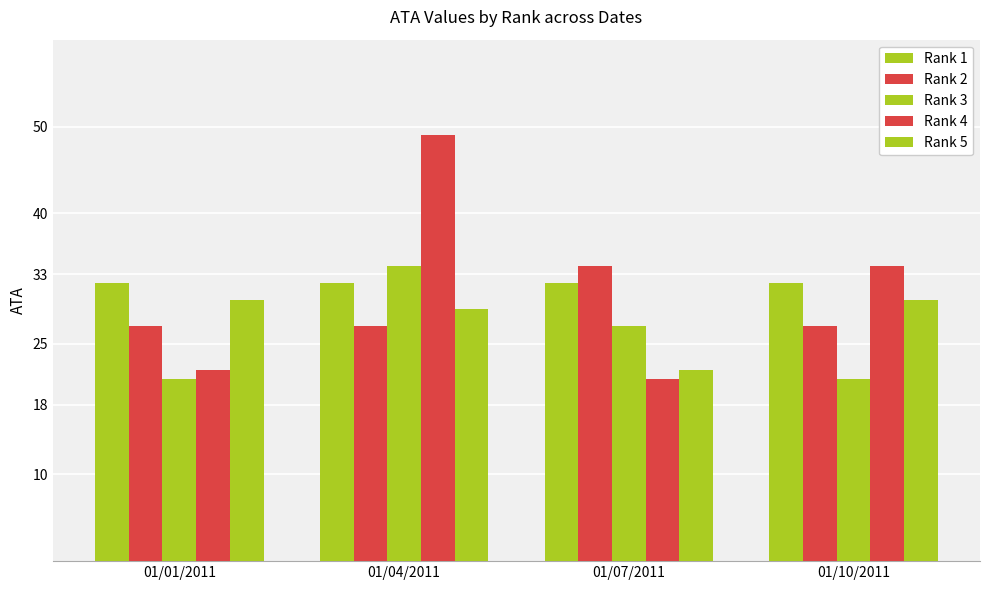

Are the bars grouped side by side (vs. stacked)?

Yes